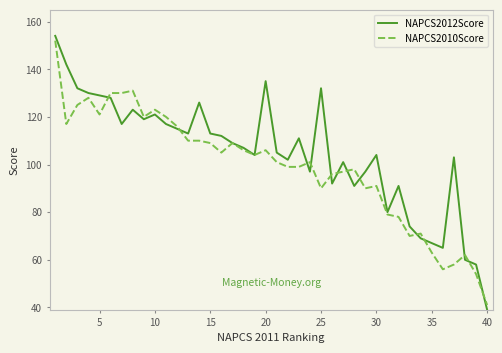

Which series has the largest total across all categories?

NAPCS2012Score